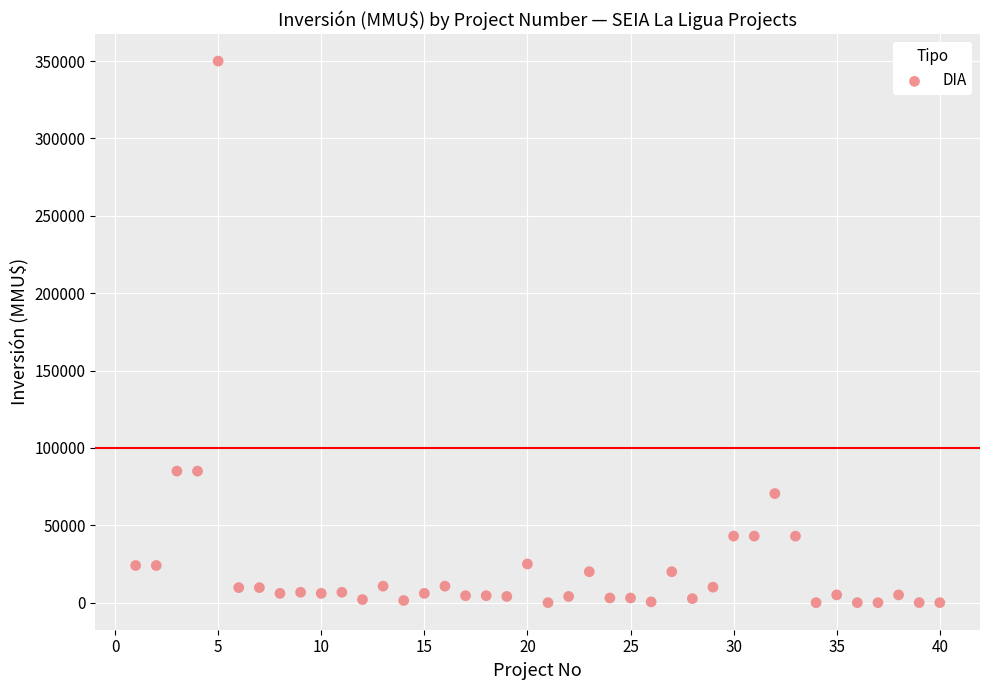

What is the range of X values (max minus min)?

39